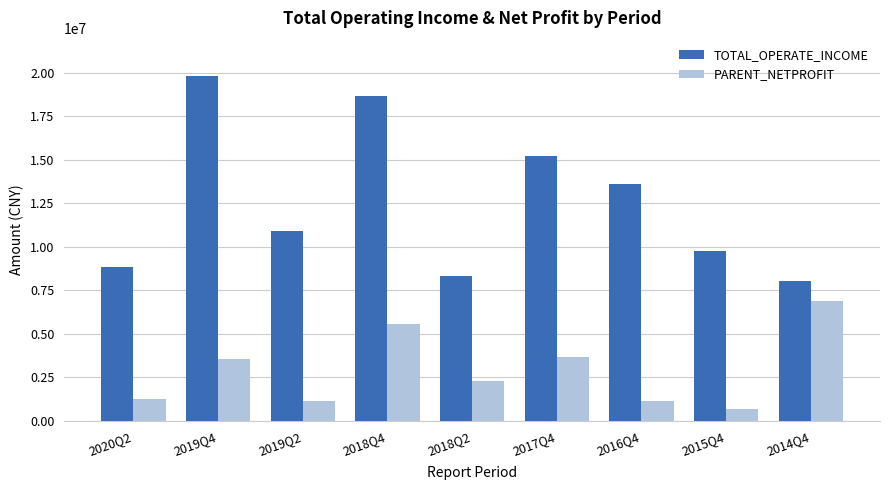

Which series changed the most between 2016Q4 and 2015Q4?

TOTAL_OPERATE_INCOME